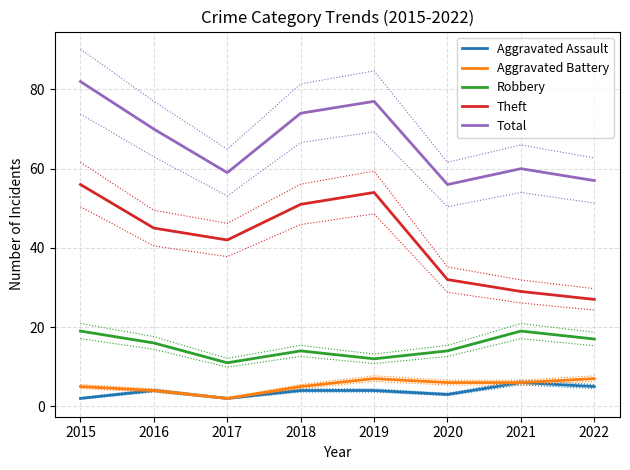

Read the Aggravated Assault value at 2018.

4